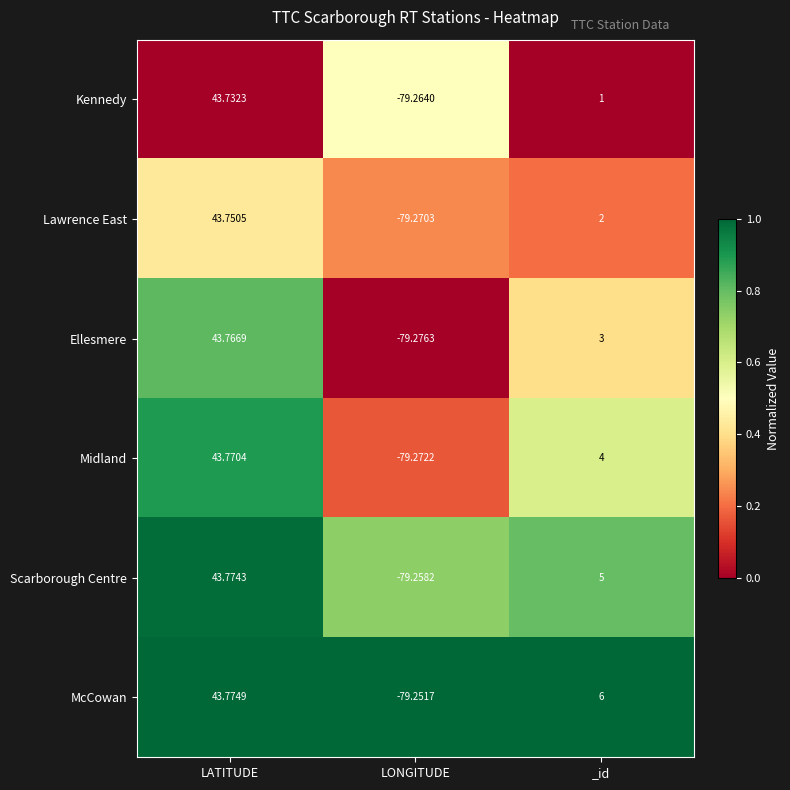

At which label does Kennedy first exceed 1?

LATITUDE